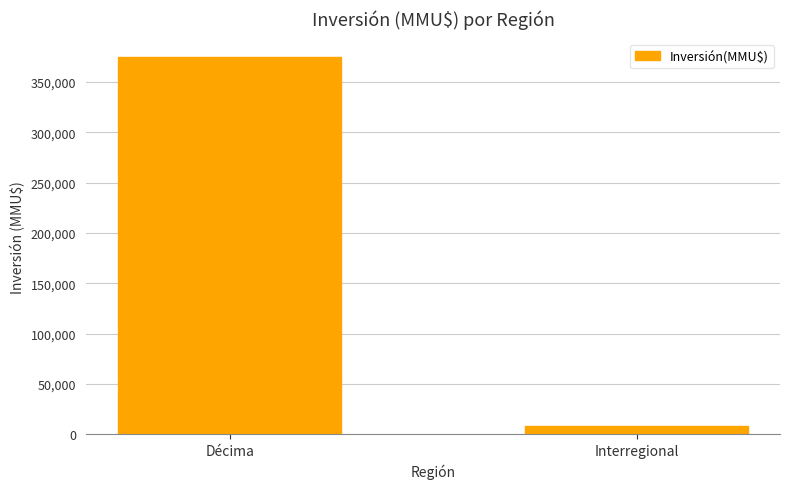

What is the label of the 1st bar from the right?

Interregional